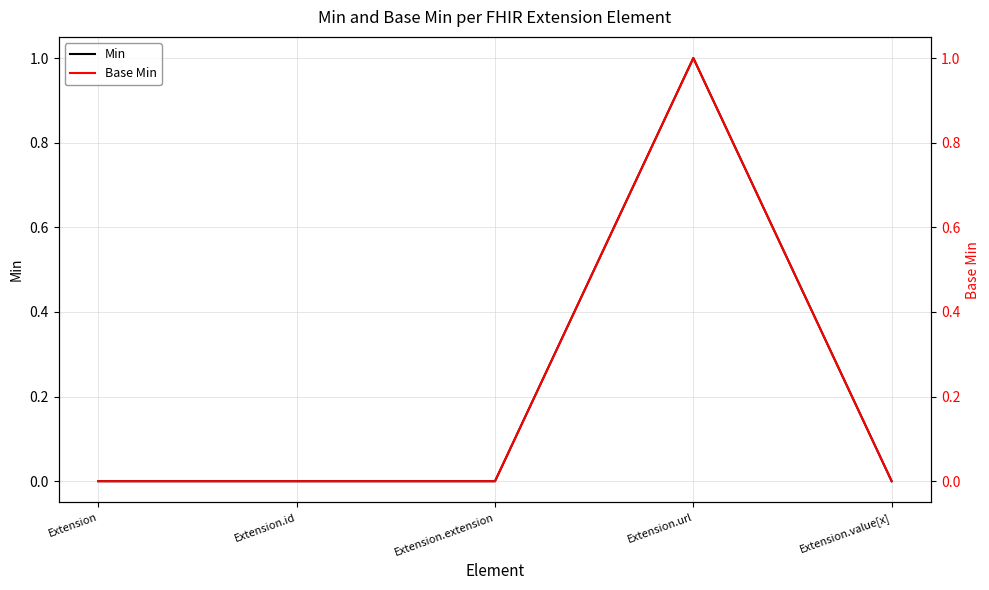

Rank the series by their maximum value, from highest to lowest.

Min, Base Min